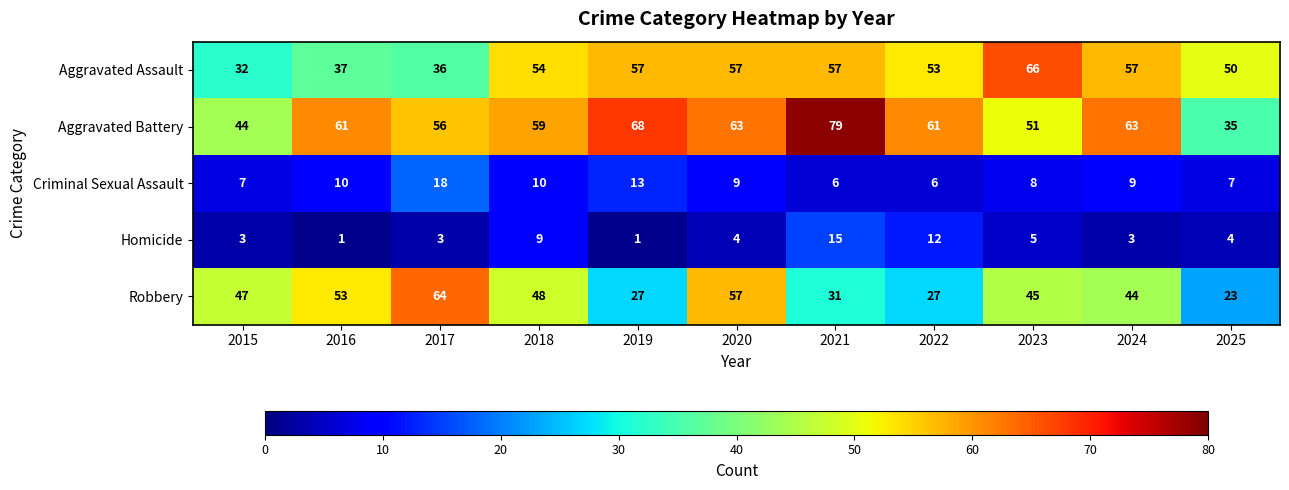

Which series has the widest spread of values?

Aggravated Battery